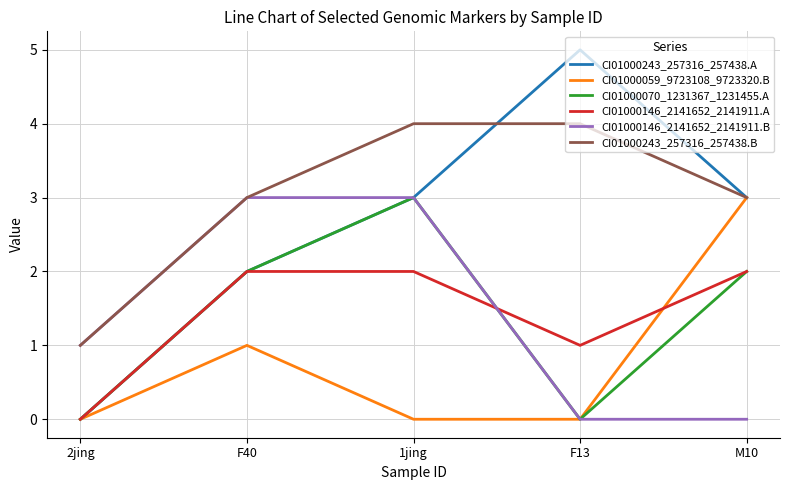

At which label does CI01000243_257316_257438.A reach its minimum?

2jing